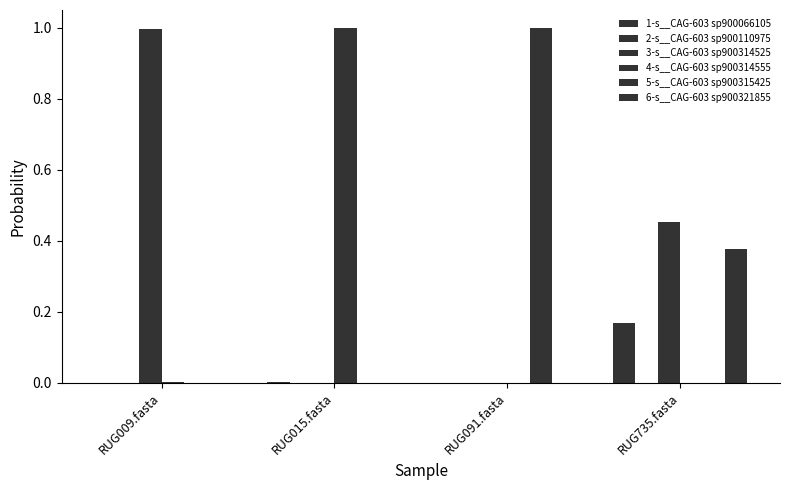

At which category is the sum across all series the highest?

RUG009.fasta